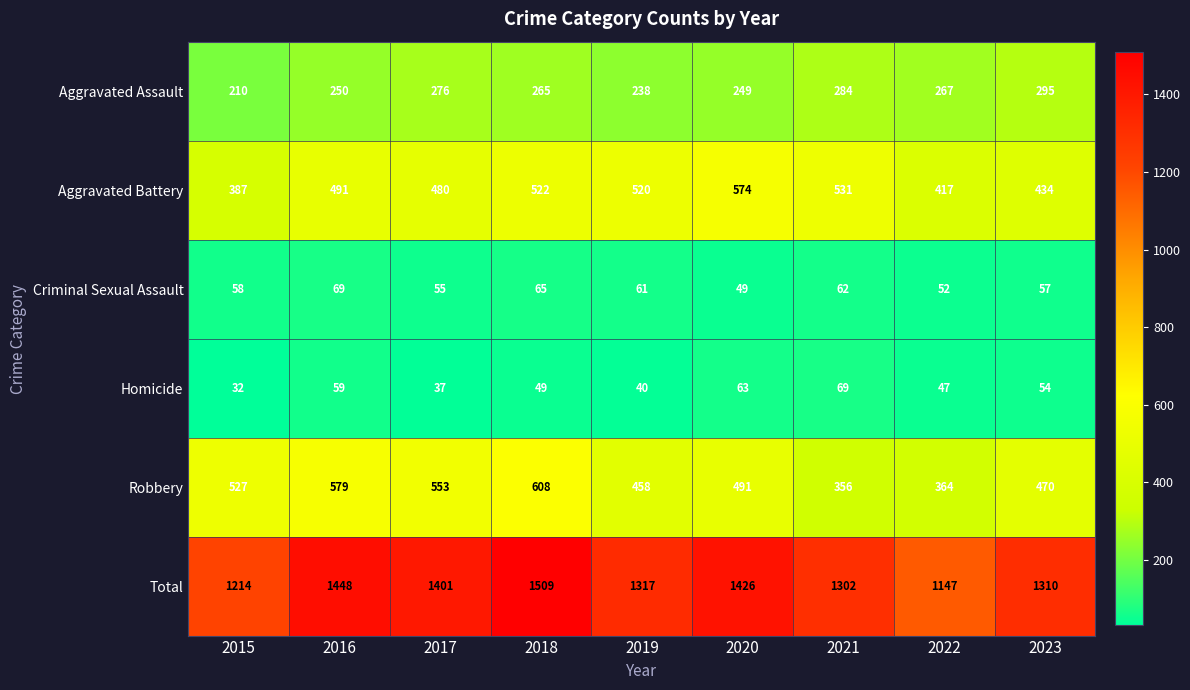

Rank the series at 2015 from highest to lowest value.

Total, Robbery, Aggravated Battery, Aggravated Assault, Criminal Sexual Assault, Homicide